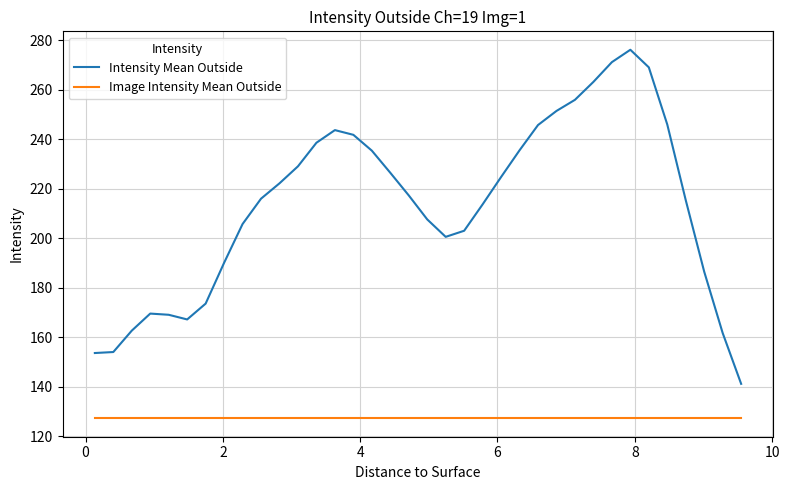

What is the smallest value displayed?

127.2